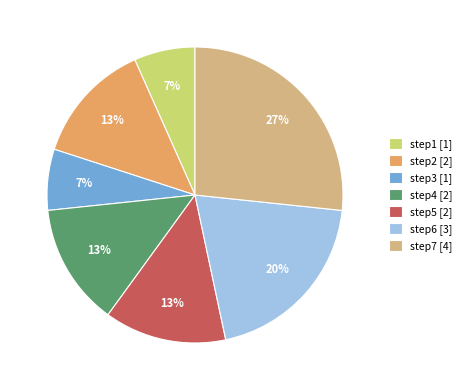

Is the sum of step6 and step1 greater than half?

No